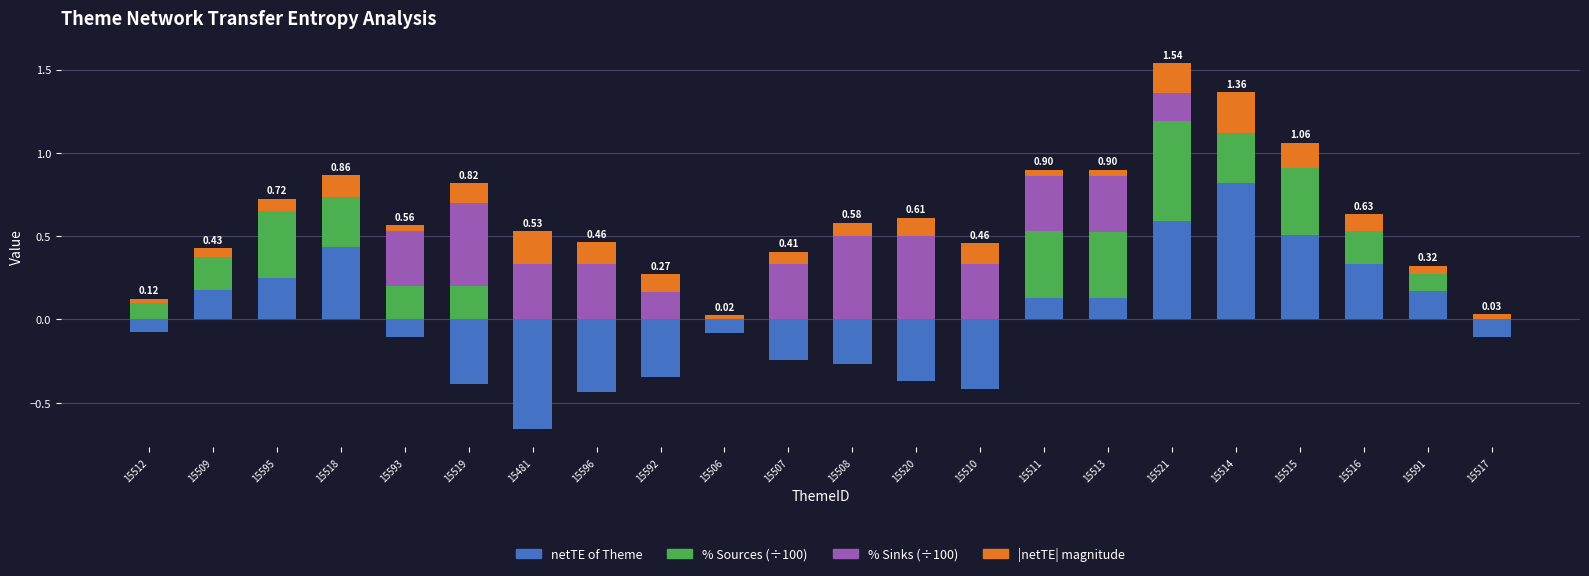

What is the difference between the maximum and minimum values in the netTE magnitude series?

0.2